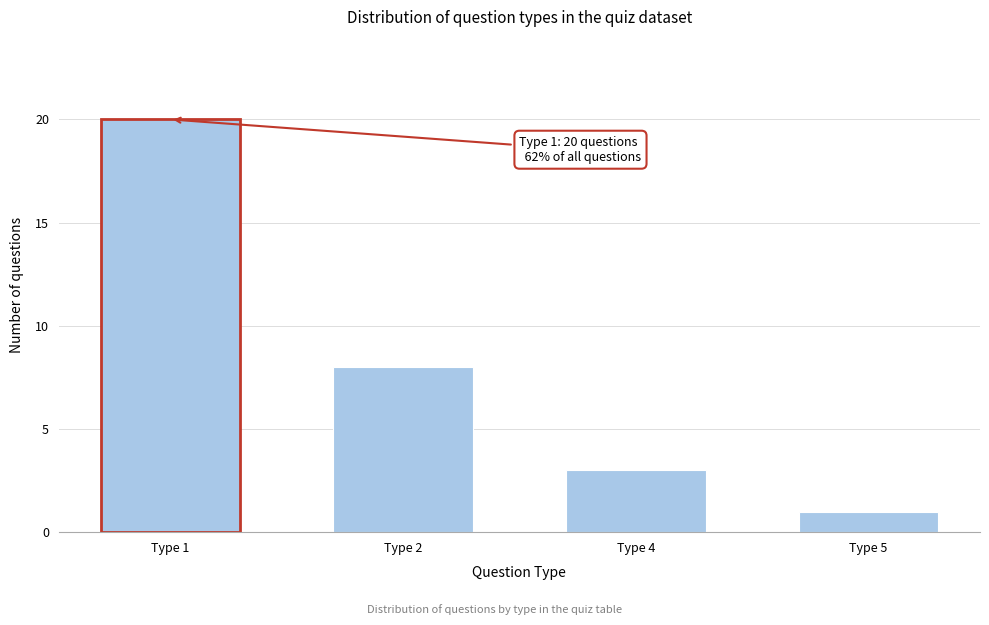

Reading right to left, transcribe all the data shown in this chart.

Type 5=1	Type 4=3	Type 2=8	Type 1=20